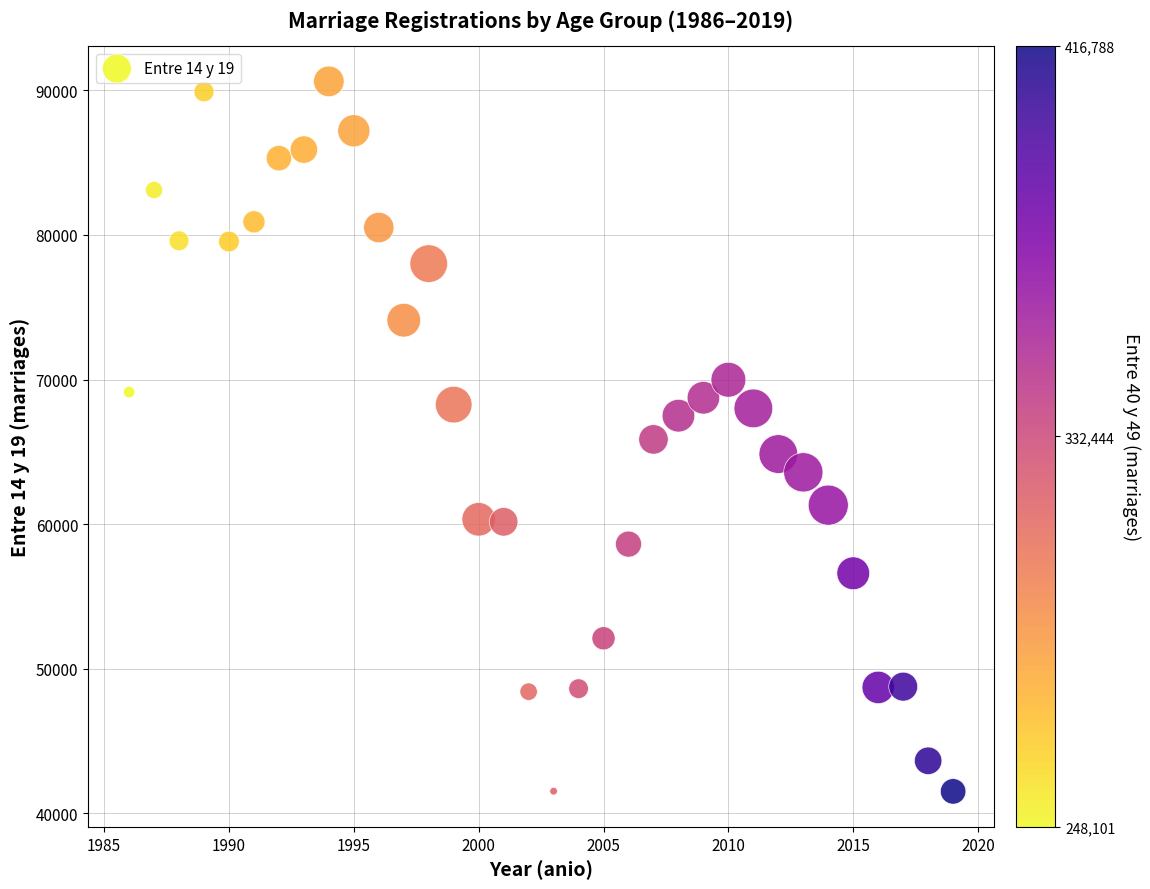

What is the range of Y values (max minus min)?

49094